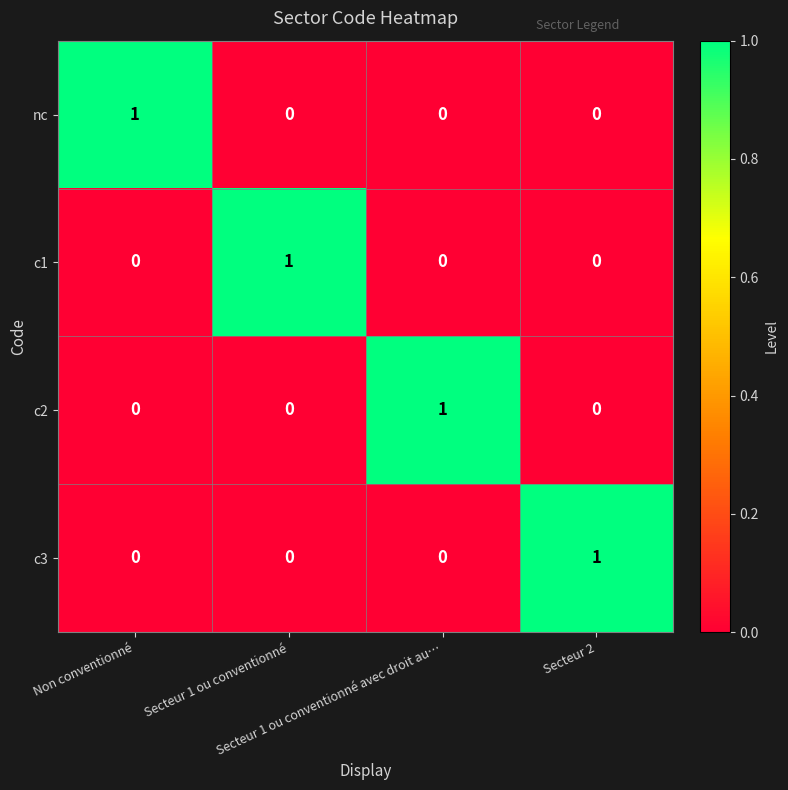

Count the c3 values in the range 0 to 1.

4